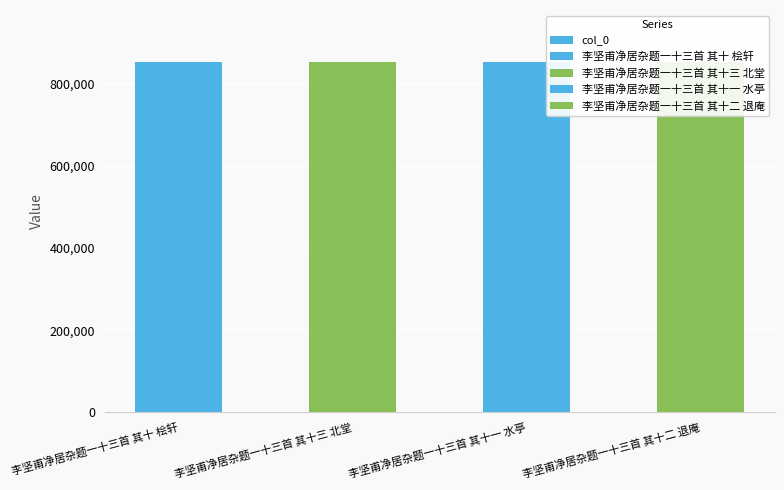

What is the difference between the values at 李坚甫净居杂题一十三首 其十三 北堂 and 李坚甫净居杂题一十三首 其十 桧轩?

6